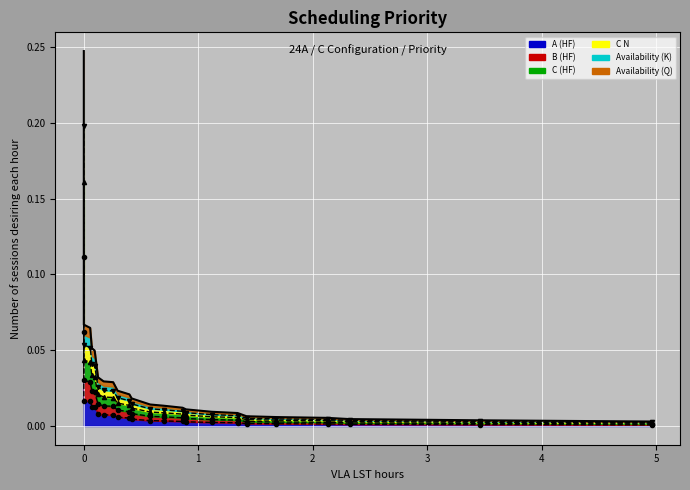

True or false: the data shows 0.0 at 1.3425774877650896.

False